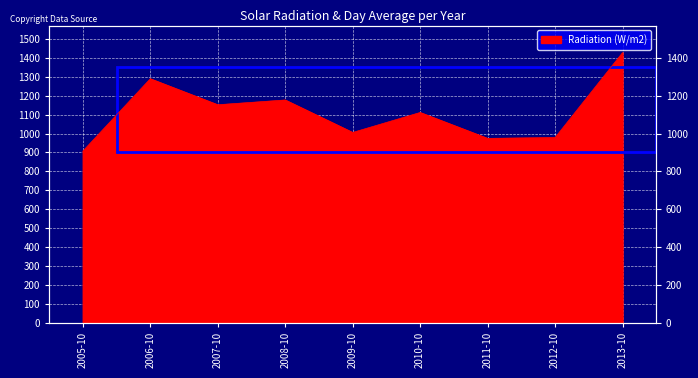

What is the difference between the second highest and second lowest values?

315.2